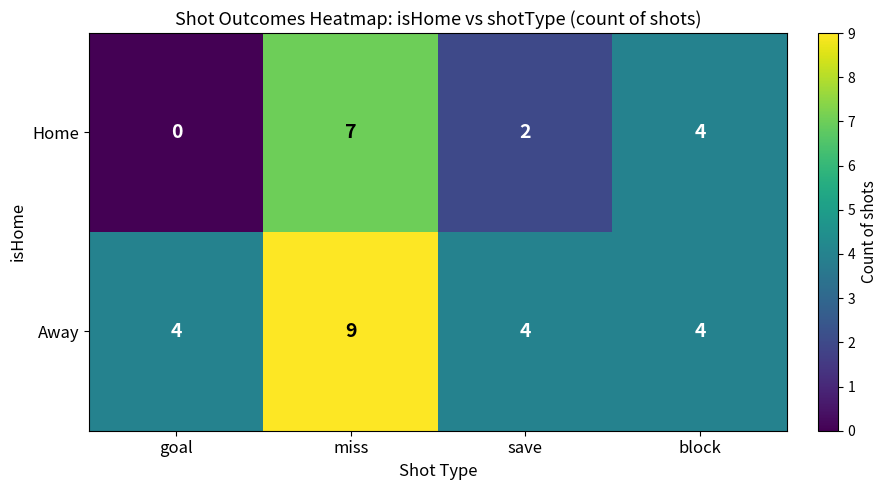

The value of Home at block is 4. True or false?

True